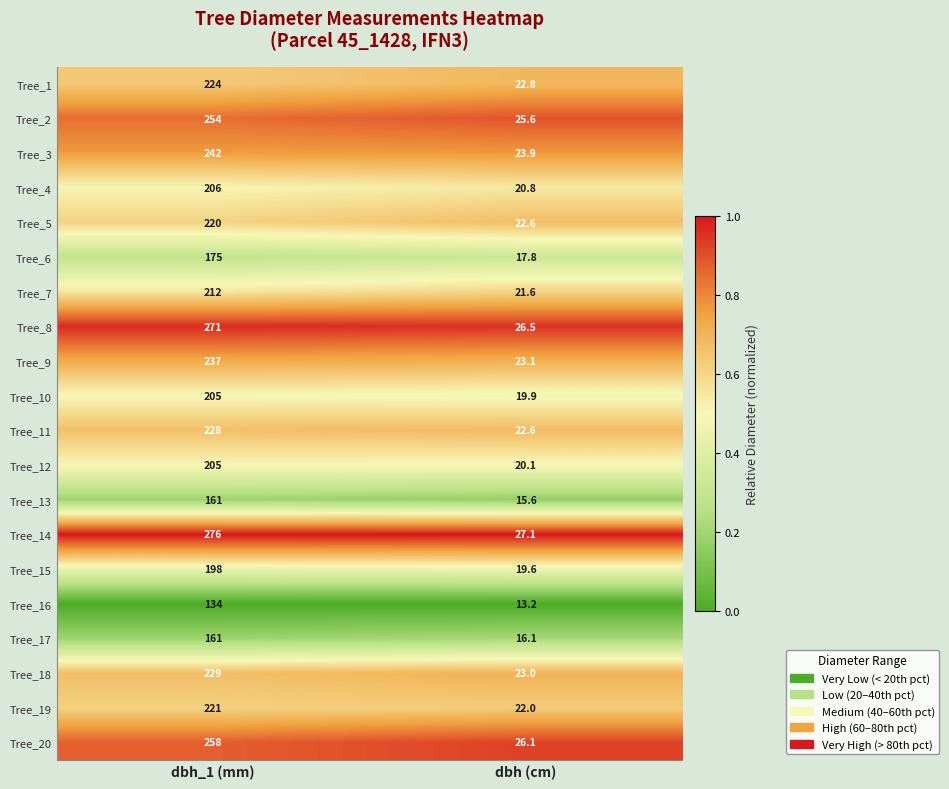

What is the maximum value shown in the chart?

276.0